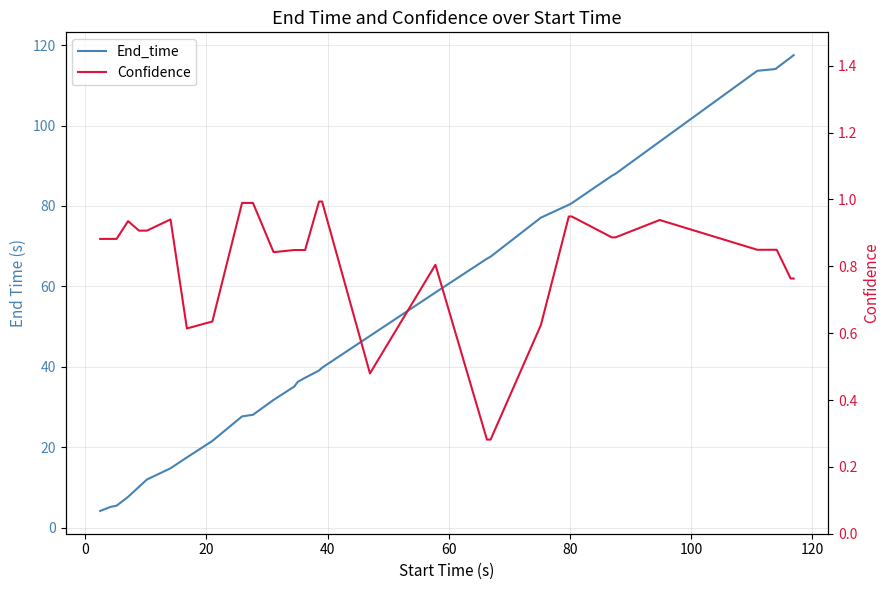

List the series in order of their peak value, highest first.

End_time, Confidence